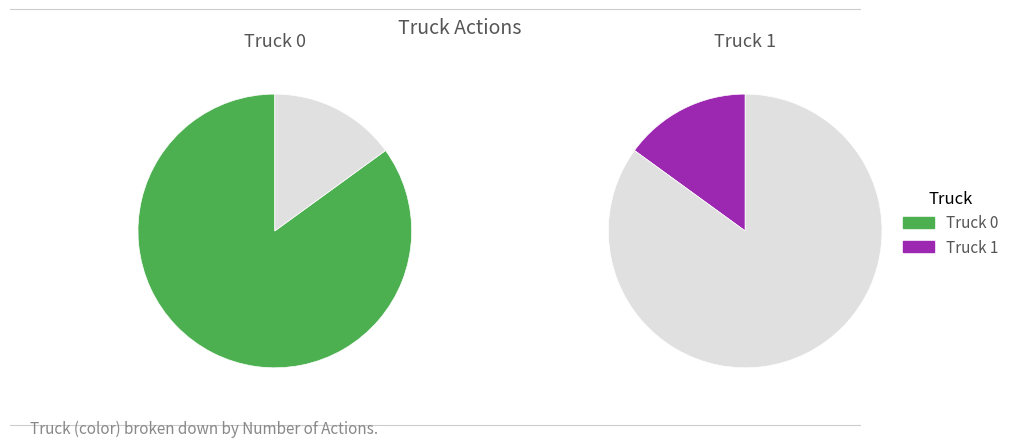

Is there any slice that represents more than half of the pie?

Yes